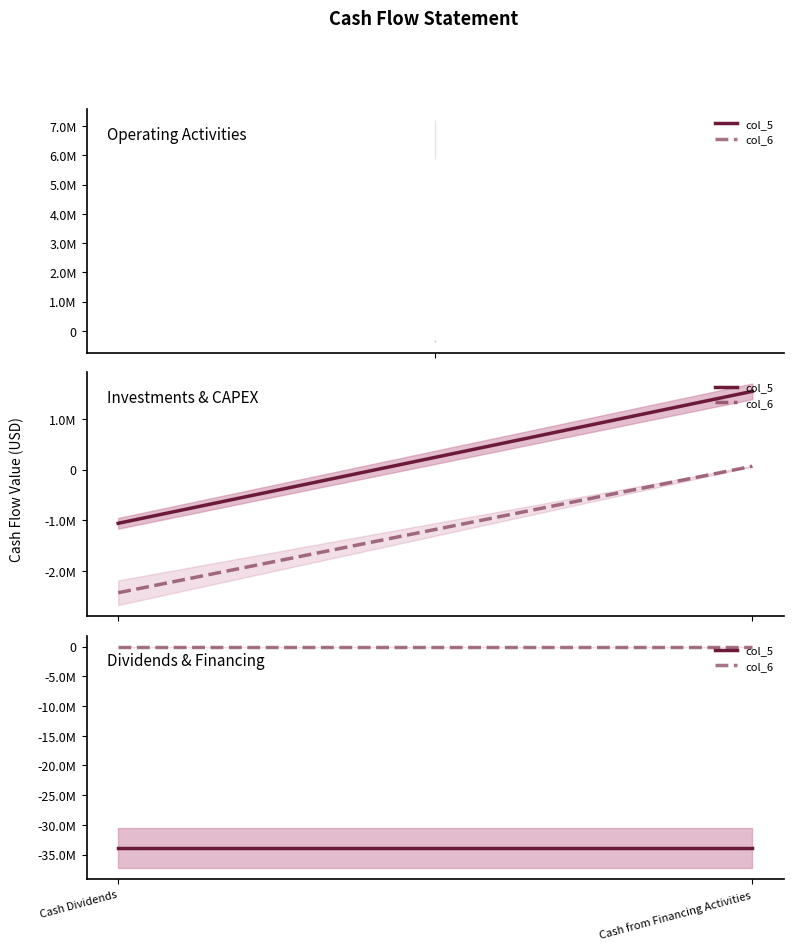

At how many categories does at least one series exceed -7612817?

2